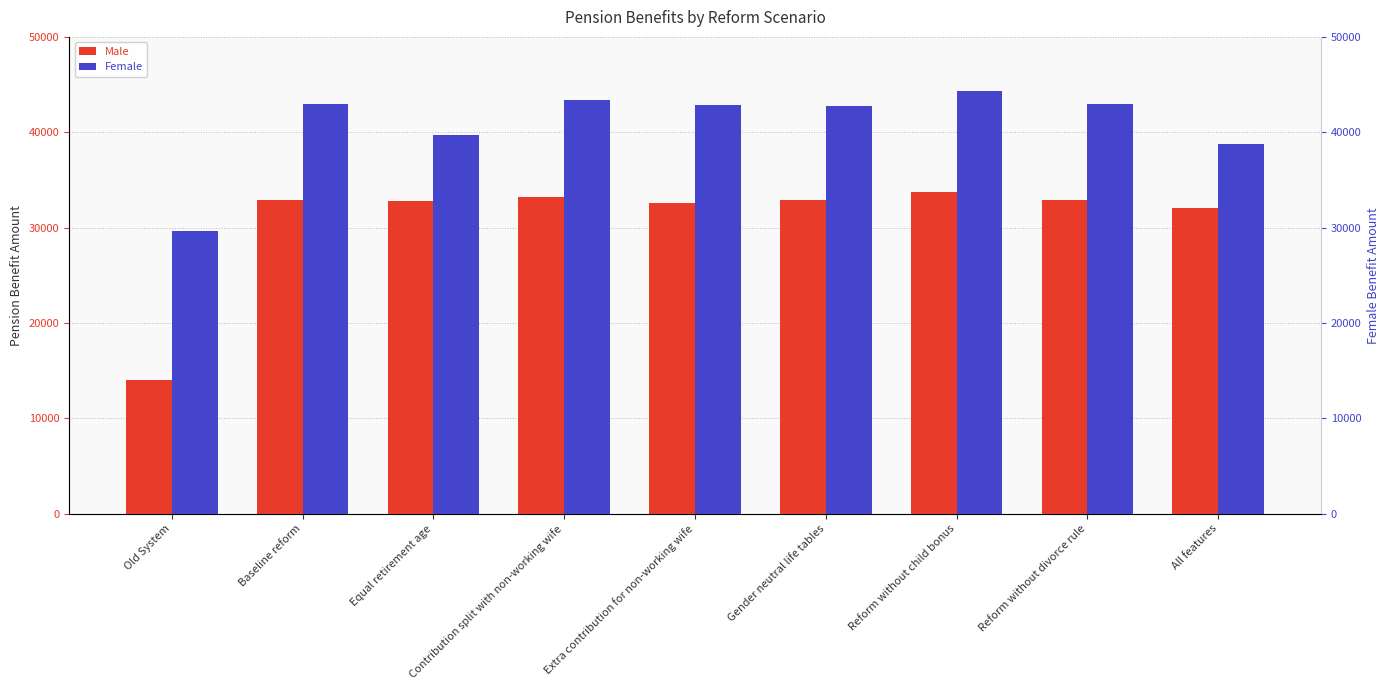

Read the Male value at Reform without child bonus.

33786.8